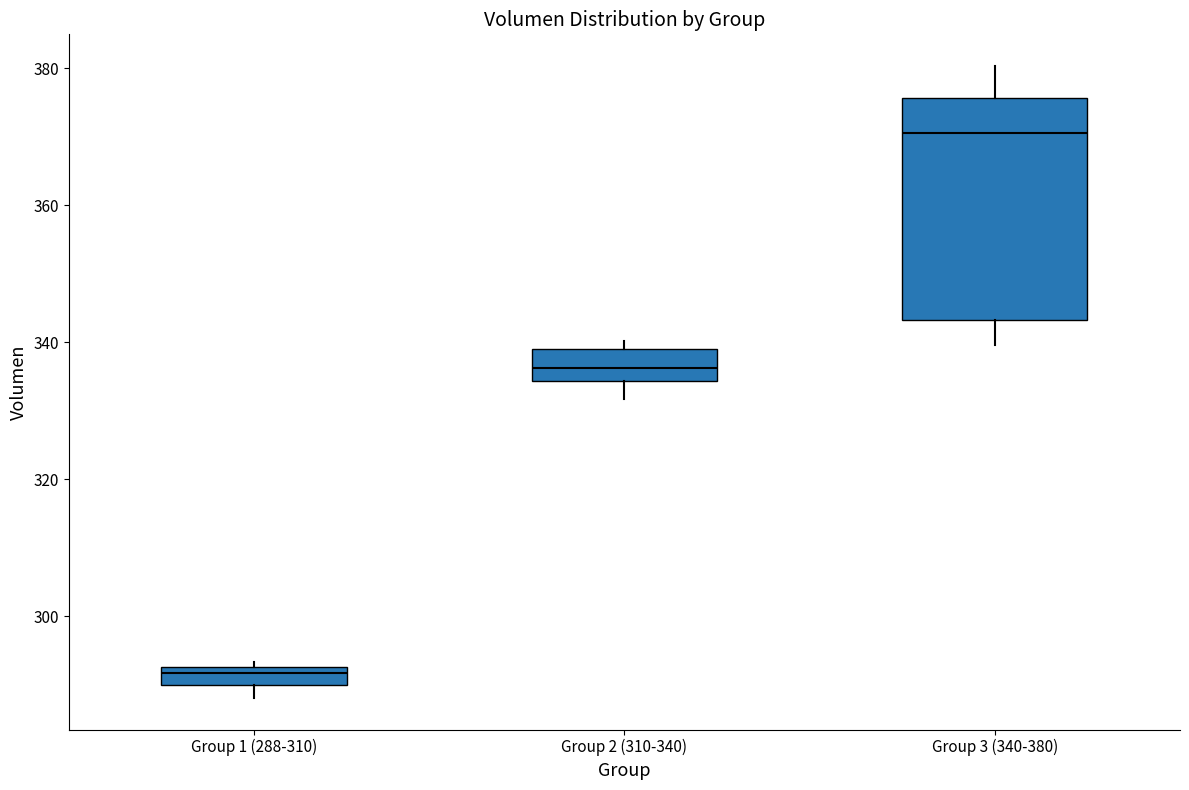

Where does the median line of the box for Group 3 (340-380) sit on the y-axis? The values are not printed on the chart, so give them approximately, as read against the axis.

370